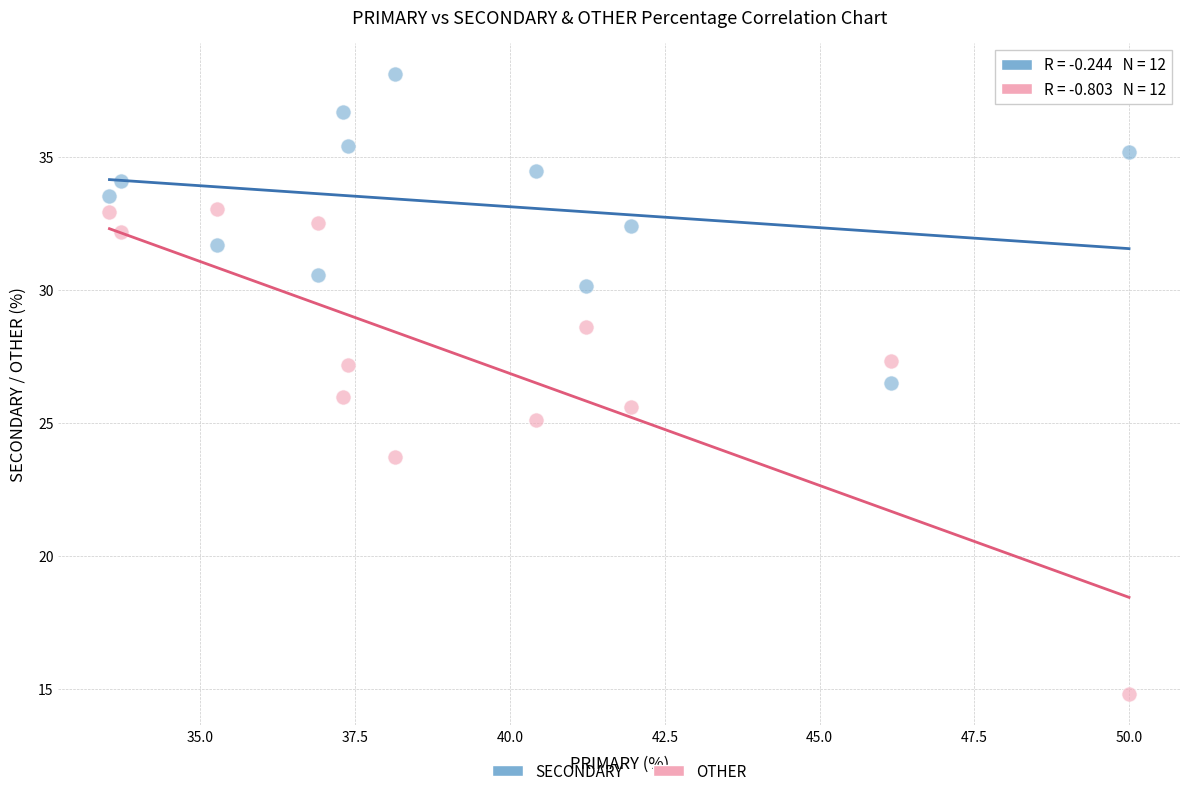

Which series contains the highest Y value?

SECONDARY